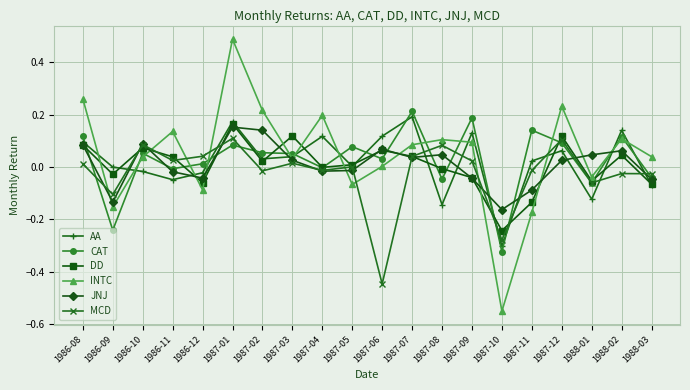

Between which two adjacent categories do MCD and INTC first intersect?

1986-08 and 1986-09